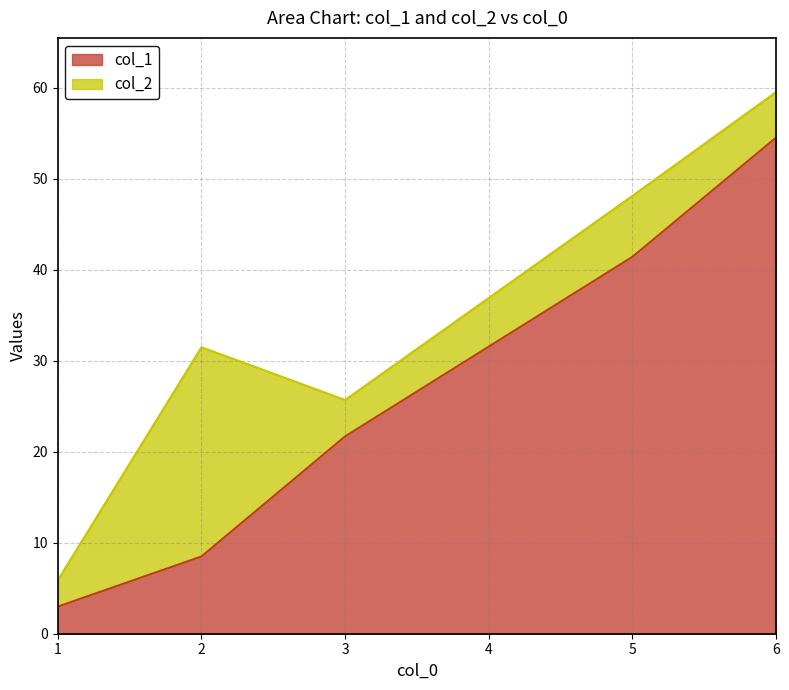

True or false: col_1 and col_2 intersect in this chart.

False